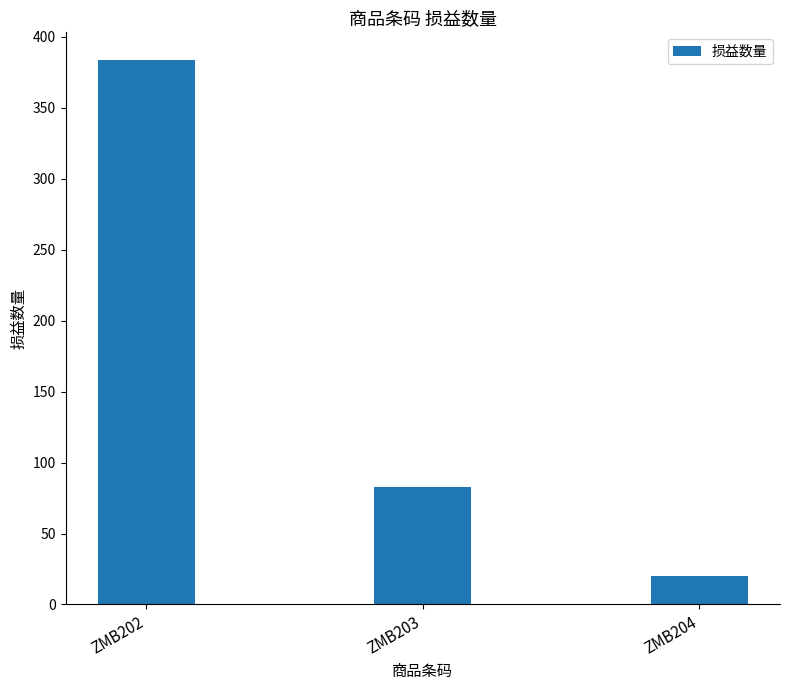

What is the change in value from ZMB202 to ZMB203?

-301